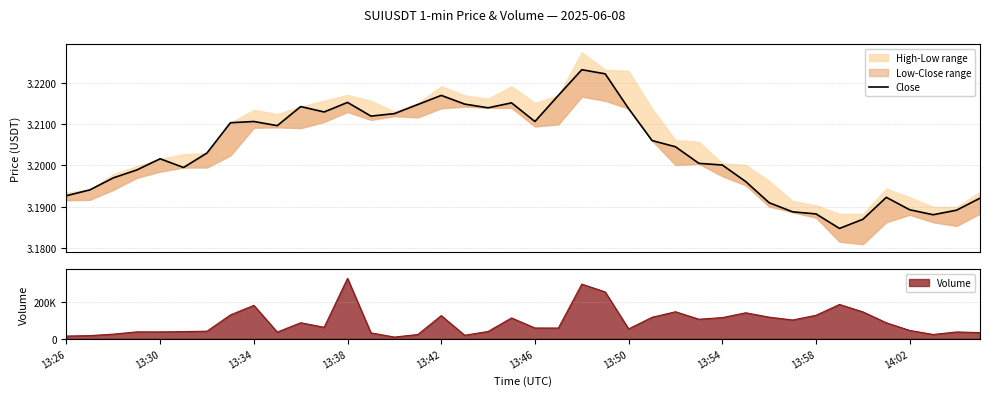

Reading right to left, list all the values displayed in this chart.

3.2	3.2	3.2	3.2	3.2	3.2	3.2	3.2	3.2	3.2	3.2	3.2	3.2	3.2	3.2	3.2	3.2	3.2	3.2	3.2	3.2	3.2	3.2	3.2	3.2	3.2	3.2	3.2	3.2	3.2	3.2	3.2	3.2	3.2	3.2	3.2	3.2	3.2	3.2	3.2